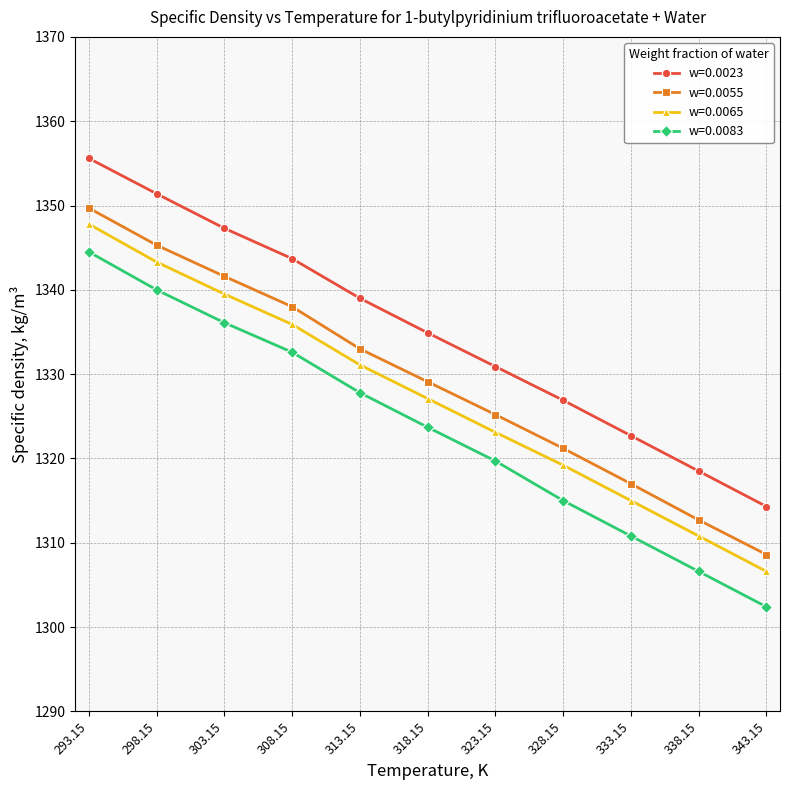

True or false: w=0.0065 and w=0.0083 cross at least once.

False